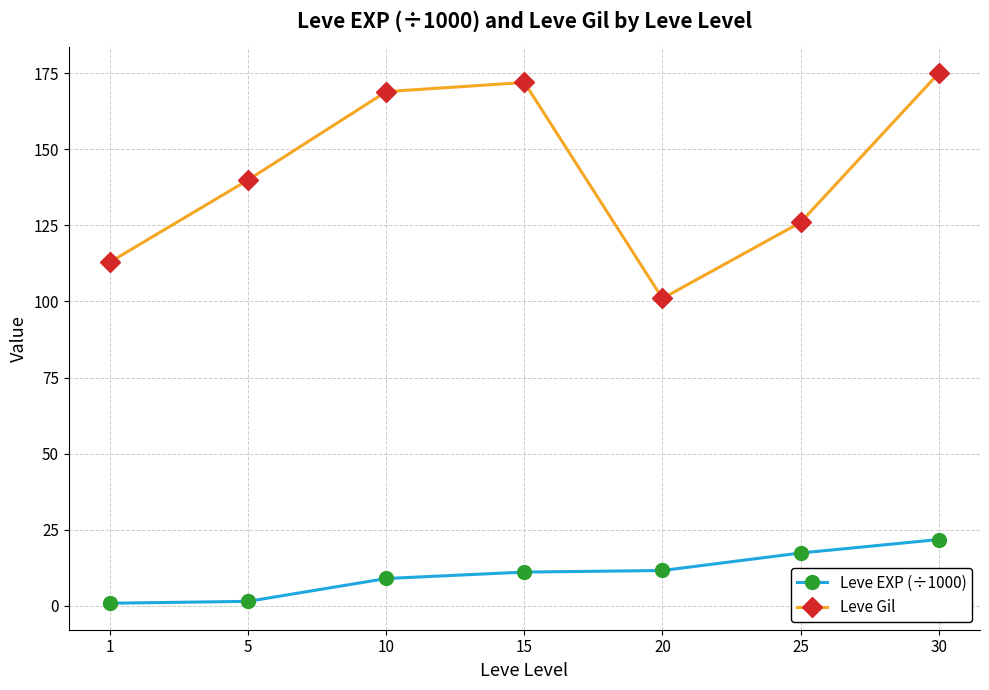

Is the value of Leve EXP (÷1000) at 15 greater than the value of Leve Gil at 20?

No